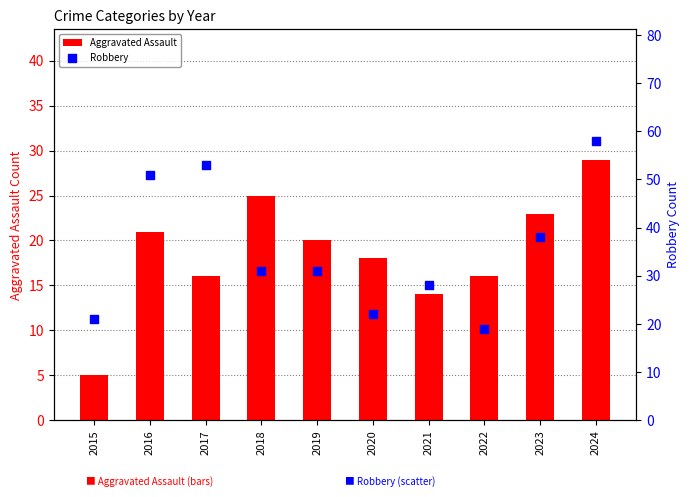

Which series has the largest total across all categories?

Robbery